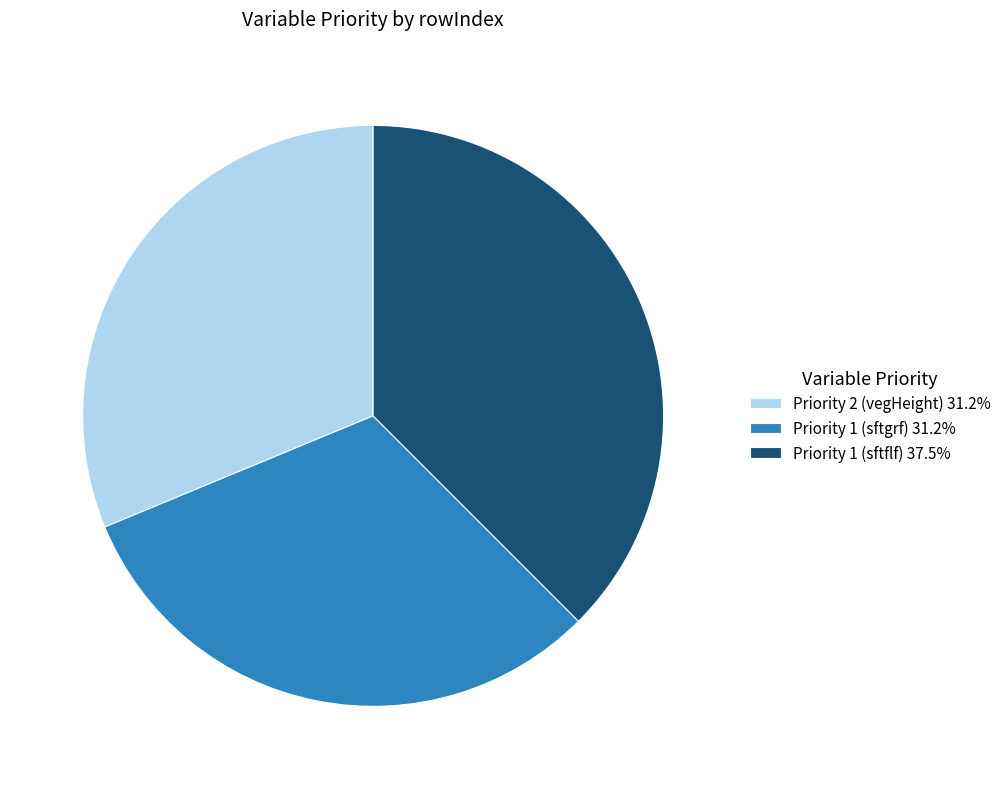

Is it true that Priority 1 (sftgrf) is 22% of the pie?

False